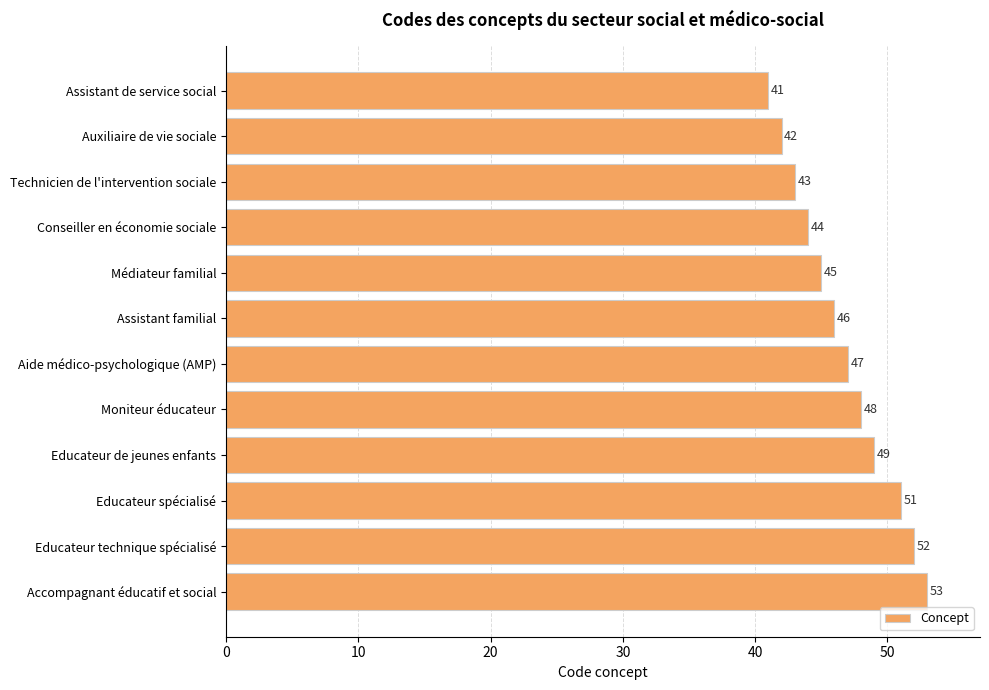

What is the greatest value displayed?

53